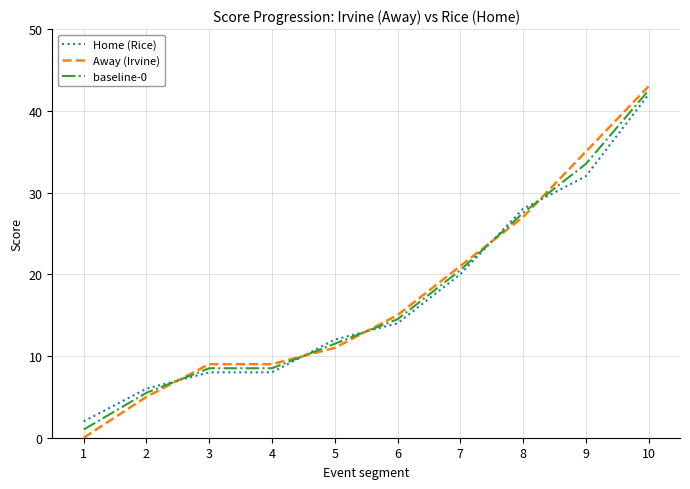

Is it true that baseline-0 equals 3.0 at 2?

False